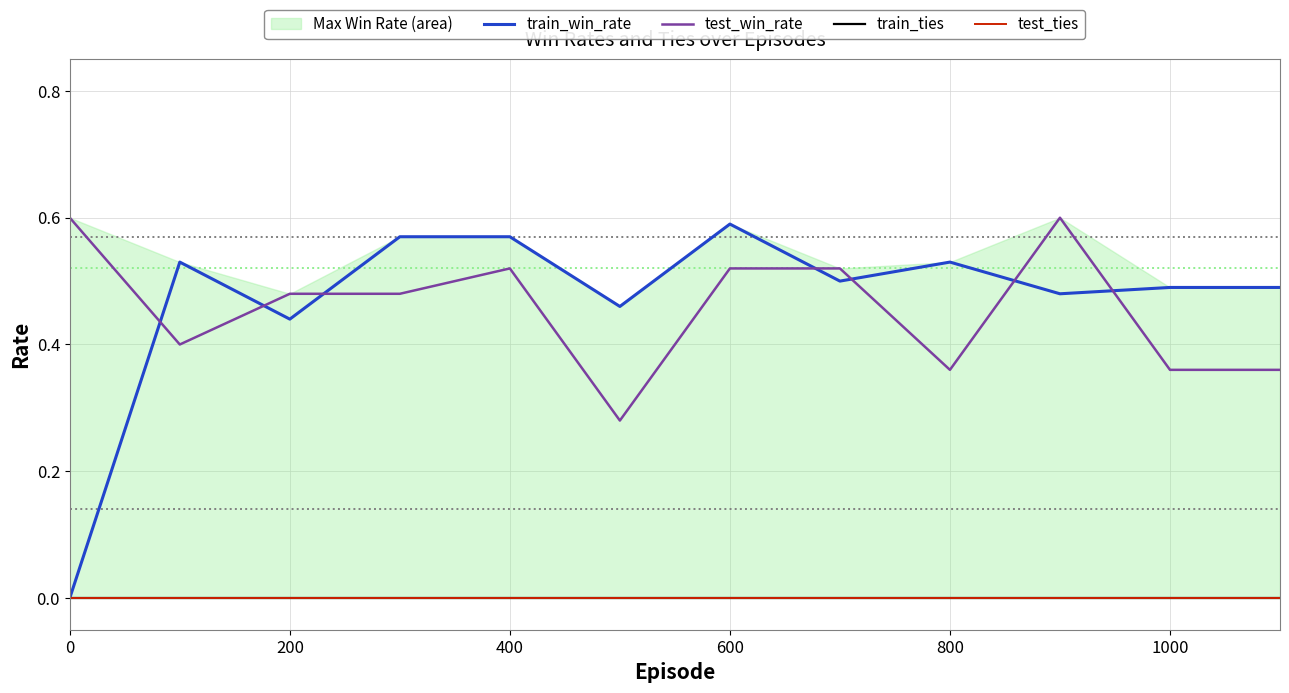

Reading left to right, extract all data points from this chart.

train_win_rate: 0.0	0.5	0.4	0.6	0.6	0.5	0.6	0.5	0.5	0.5	0.5	0.5
test_win_rate: 0.6	0.4	0.5	0.5	0.5	0.3	0.5	0.5	0.4	0.6	0.4	0.4
train_ties: 0.0	0.0	0.0	0.0	0.0	0.0	0.0	0.0	0.0	0.0	0.0	0.0
test_ties: 0.0	0.0	0.0	0.0	0.0	0.0	0.0	0.0	0.0	0.0	0.0	0.0